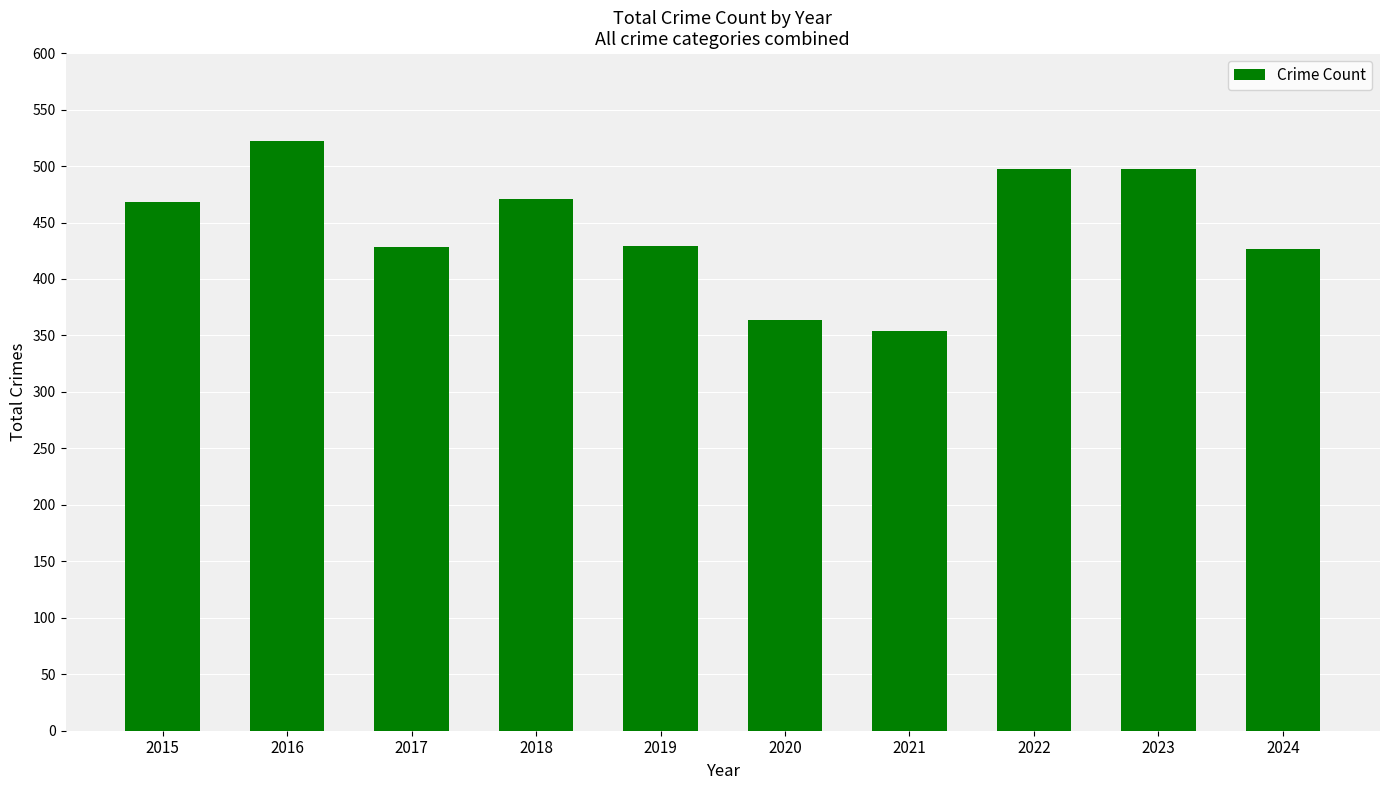

What is the change in value from 2015 to 2023?

+29